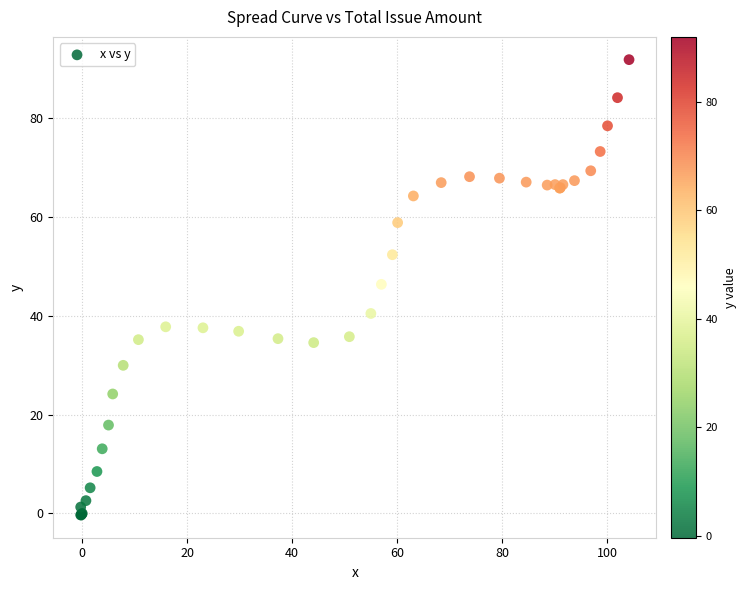

What Y value in the scatter plot is closest to 45?

46.4